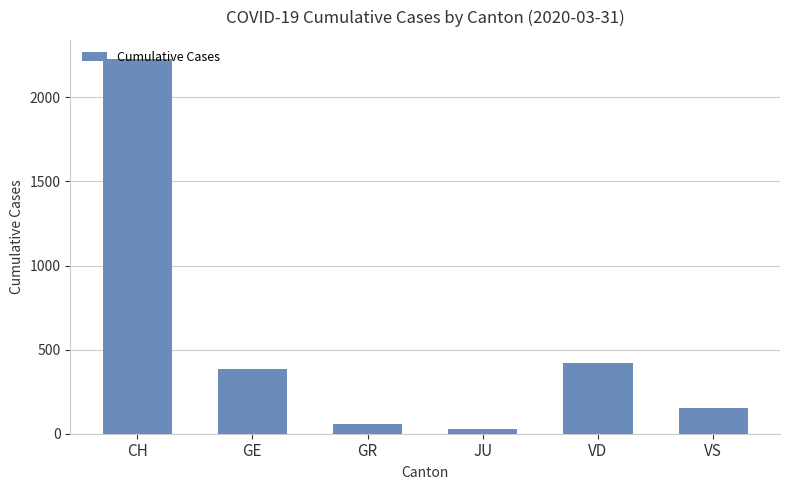

The value at GE is 385. True or false?

True